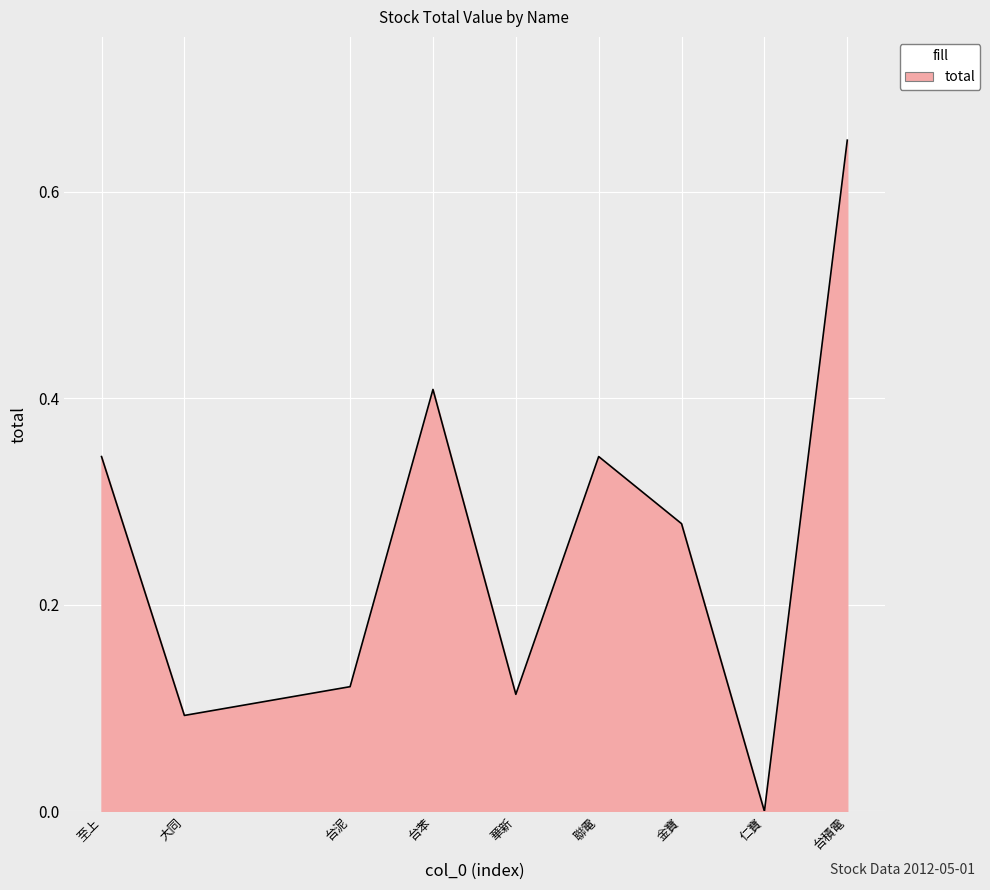

Between 至上 and 台積電, which is larger?

台積電